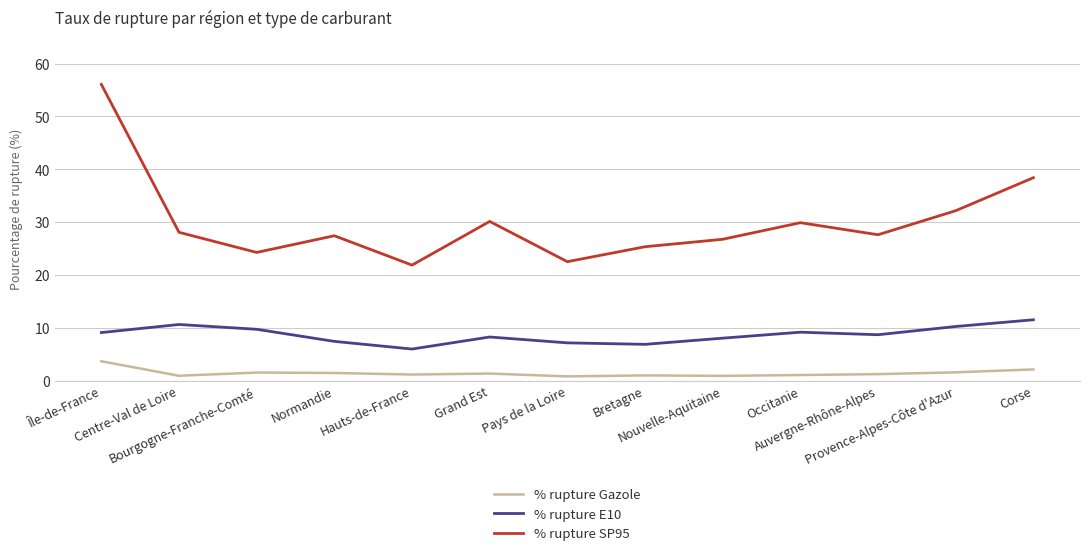

Which series has the largest total across all categories?

% rupture SP95